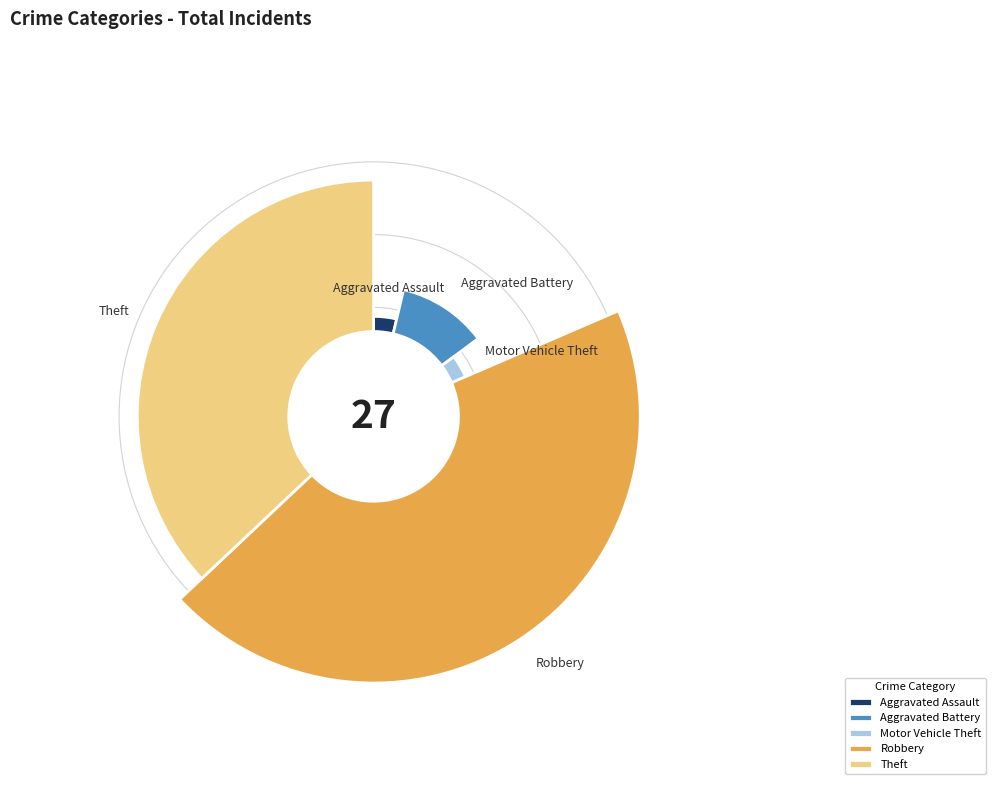

The Theft slice represents 44% of the pie. True or false?

False